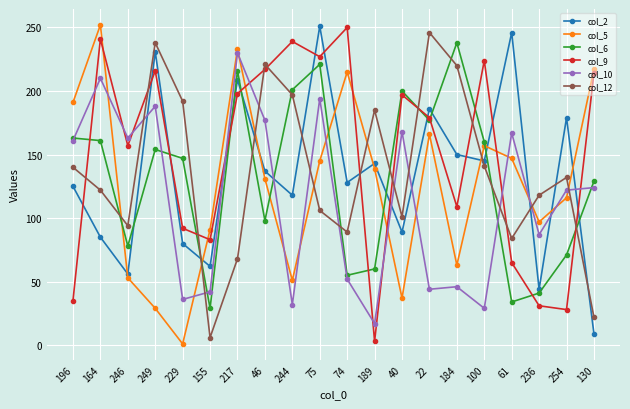

What is the difference between the maximum and minimum values in the col_2 series?

242